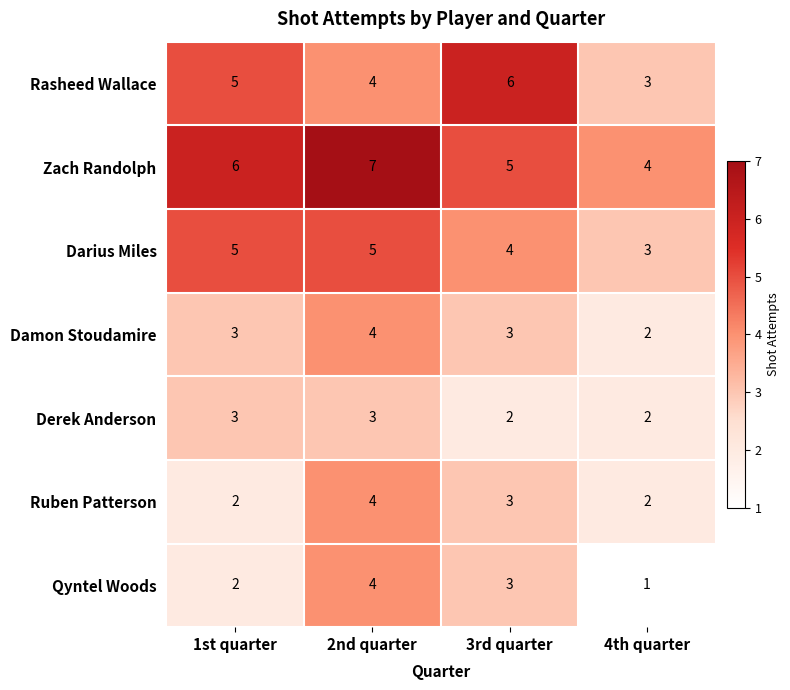

The value of Damon Stoudamire at 2nd quarter is 4. True or false?

True